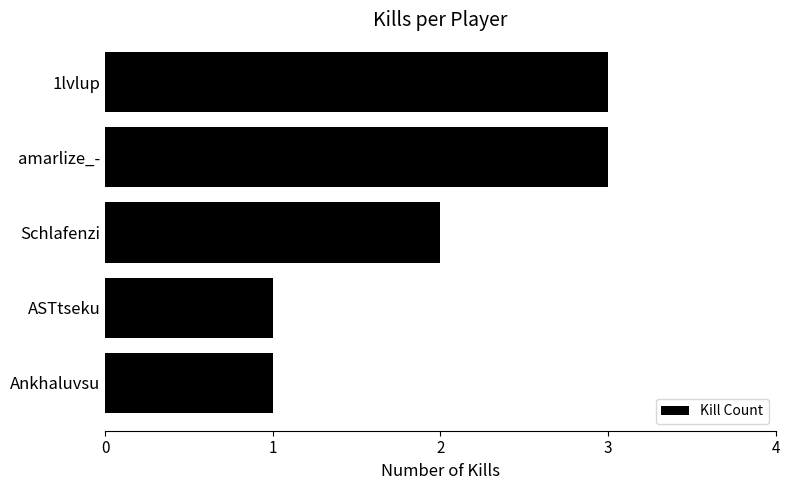

Approximately how many times larger is the value at amarlize_- compared to Schlafenzi?

1.5